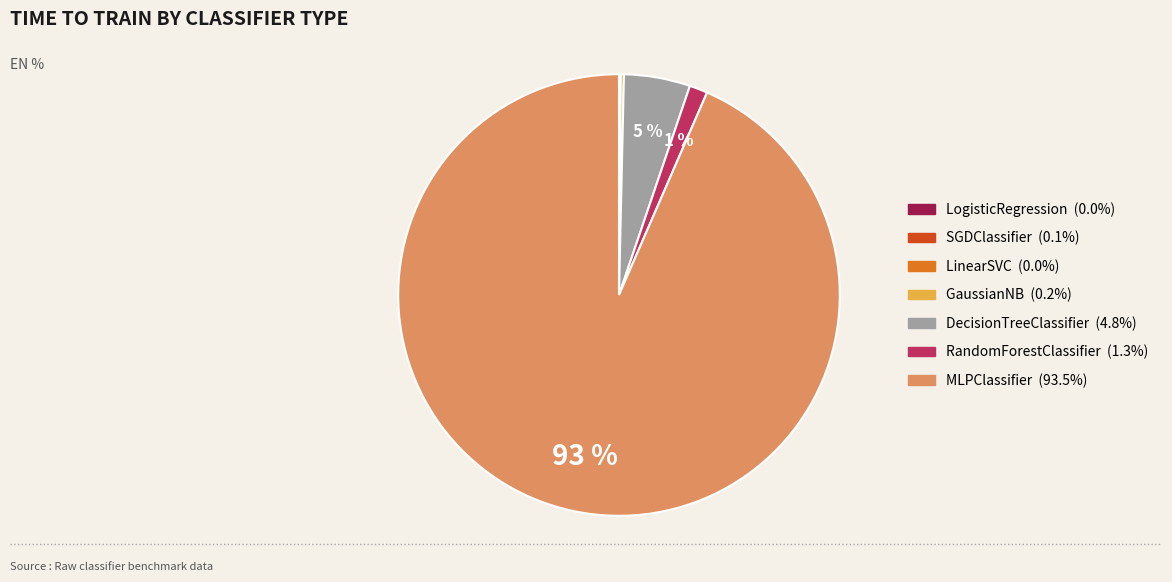

To the nearest percent, what is the difference between the MLPClassifier and DecisionTreeClassifier slice percentages?

89%